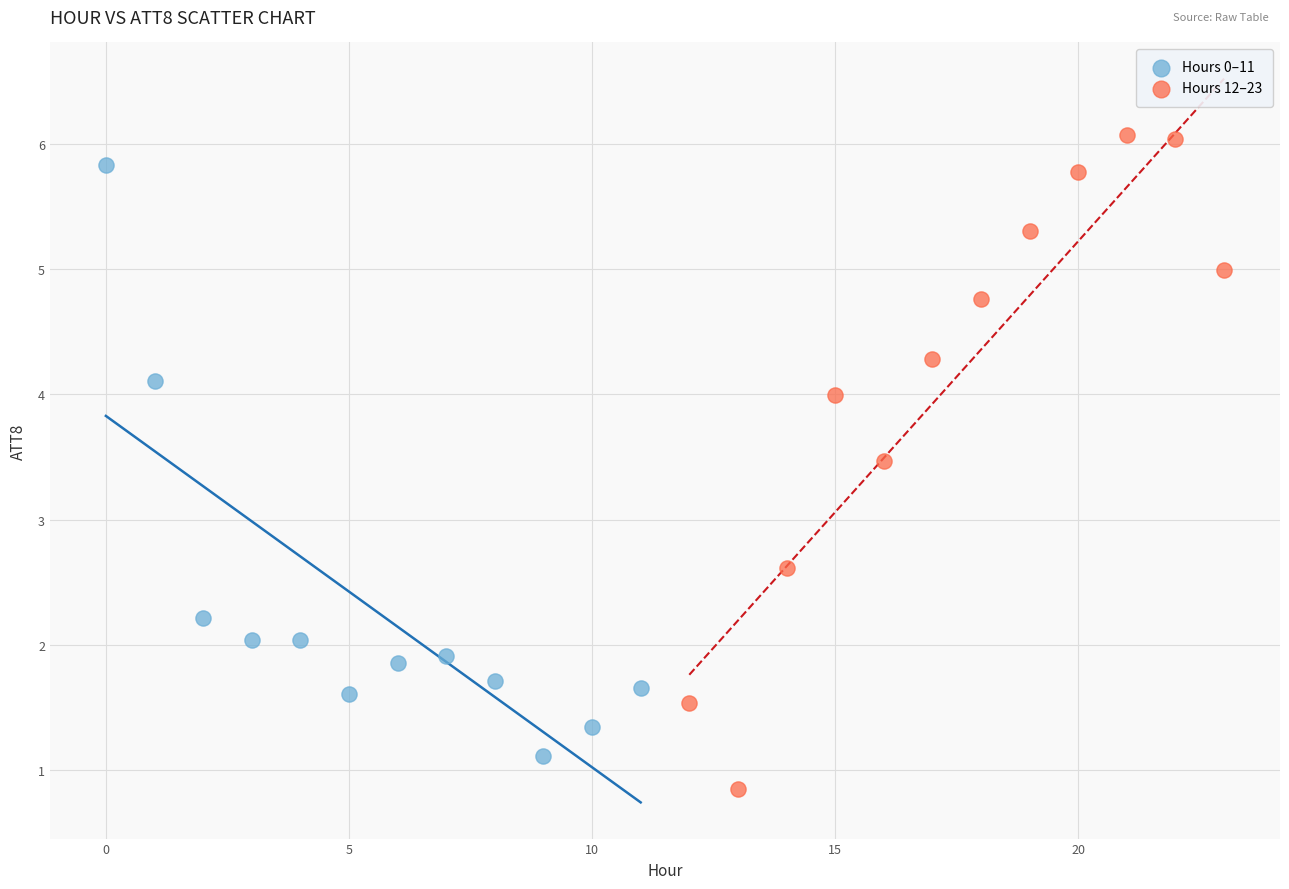

What are all the series names shown in the legend?

Hours 0–11, Hours 12–23